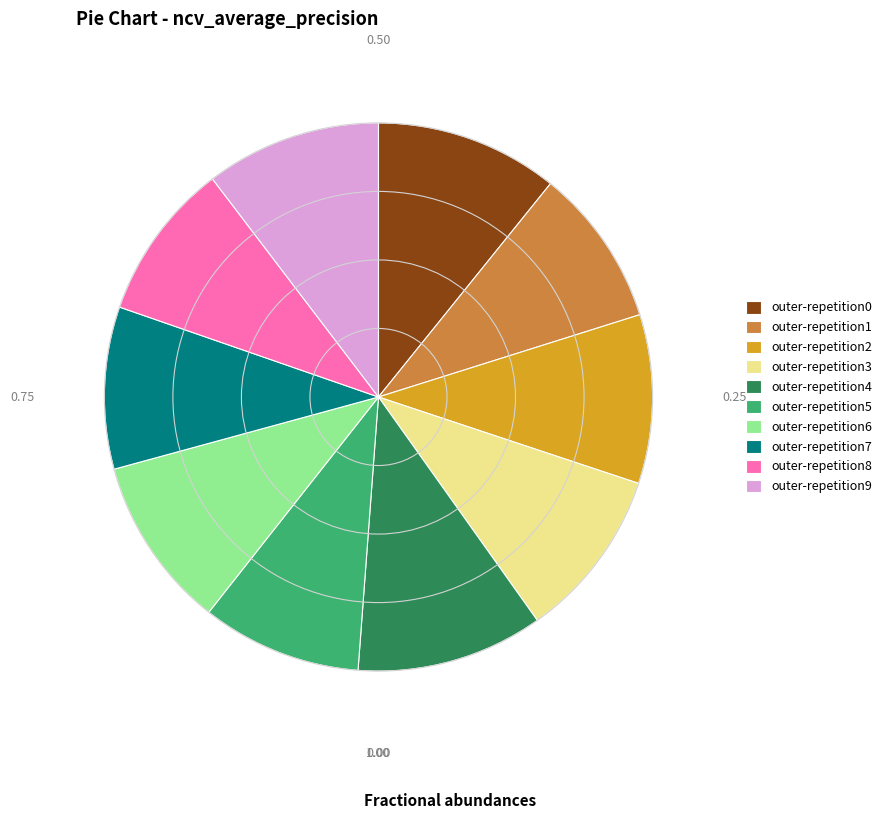

Is the sum of outer-repetition5 and outer-repetition2 greater than half?

No